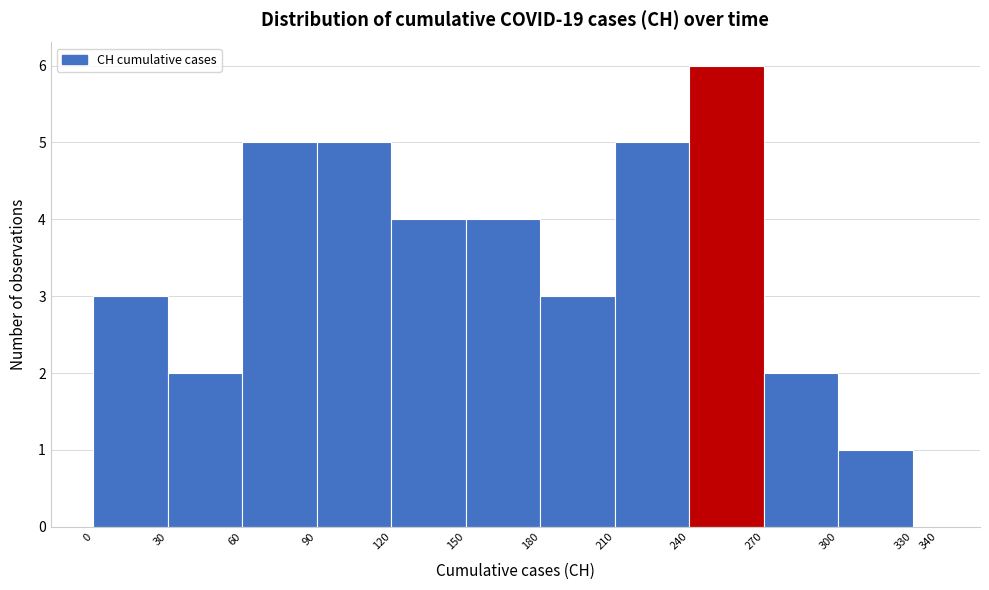

Reading left to right, list every bar in this chart as the range it spans on the x-axis followed by its height. The values are not printed on the chart, so give them approximately, as read against the axis.

0 to 30: 3
30 to 60: 2
60 to 90: 5
90 to 120: 5
120 to 150: 4
150 to 180: 4
180 to 210: 3
210 to 240: 5
240 to 270: 6
270 to 300: 2
300 to 330: 1
330 to 340: 0